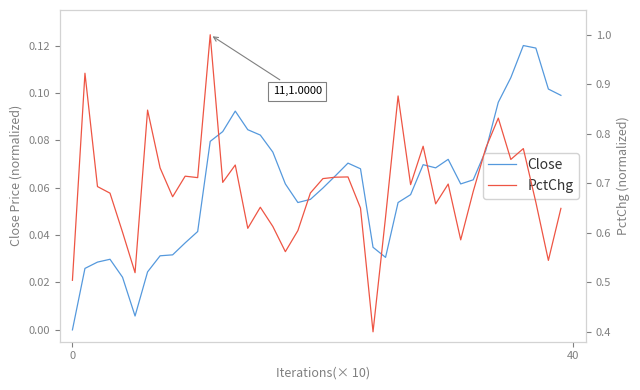

True or false: PctChg and Close cross at least once.

False